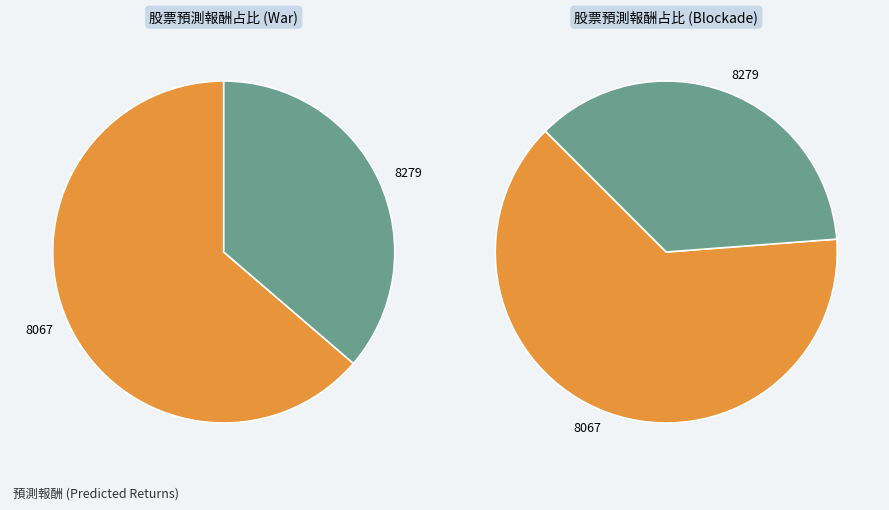

What percentage is the 8067 slice, to the nearest percent?

64%